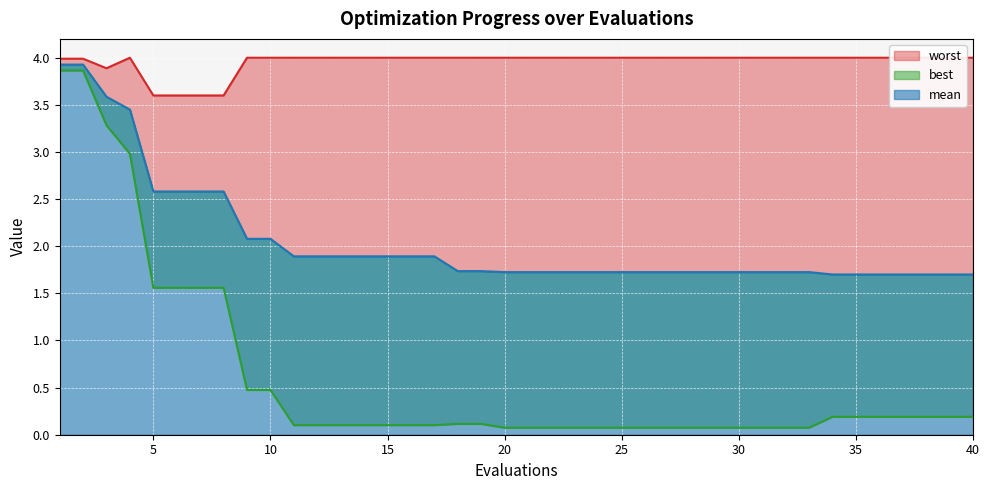

What is the value of the worst_line point at the 25th from the left?

4.0